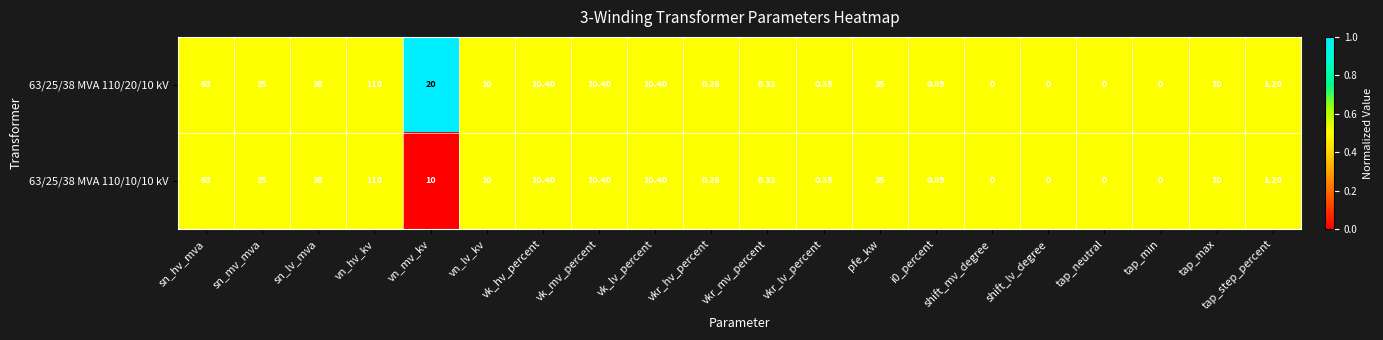

Where is 63/25/38 MVA 110/10/10 kV nearest to the value 55?

sn_hv_mva